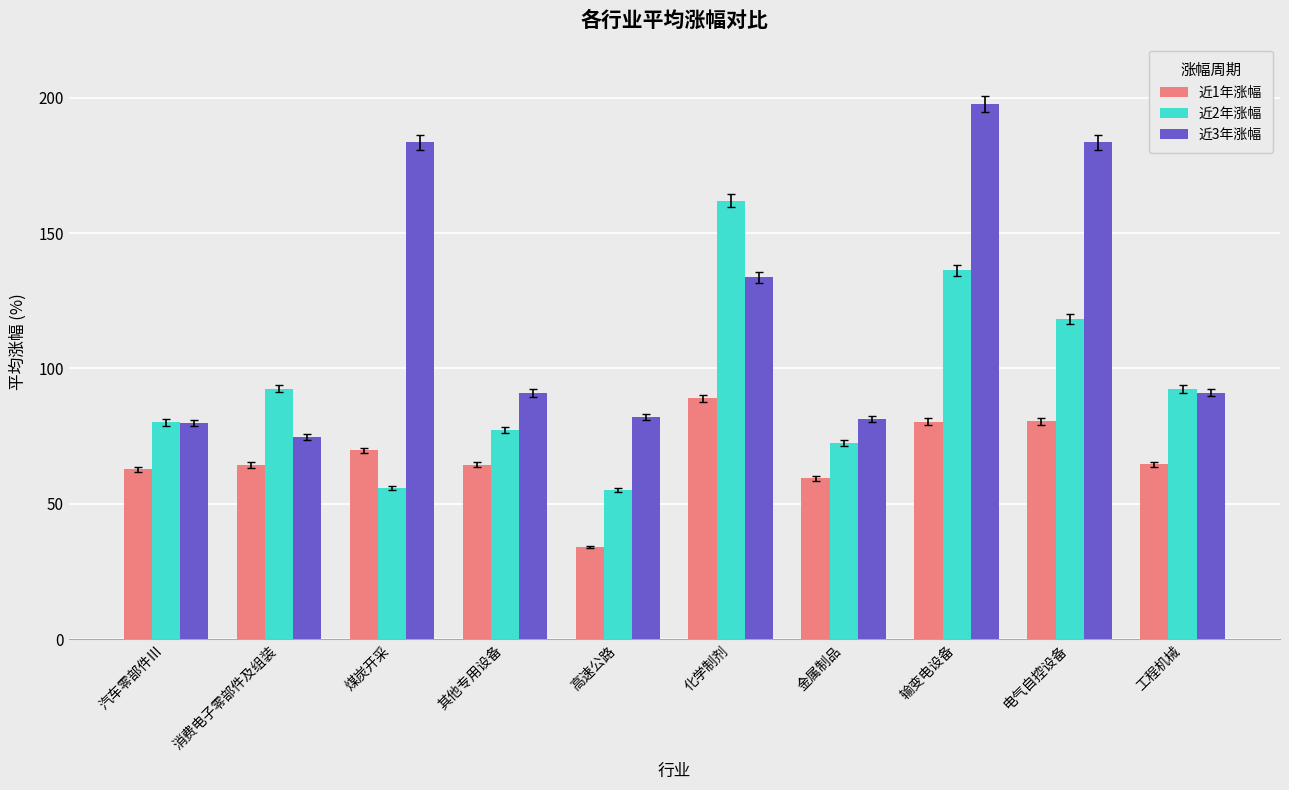

What is the difference between the highest and lowest values at 其他专用设备?

26.6